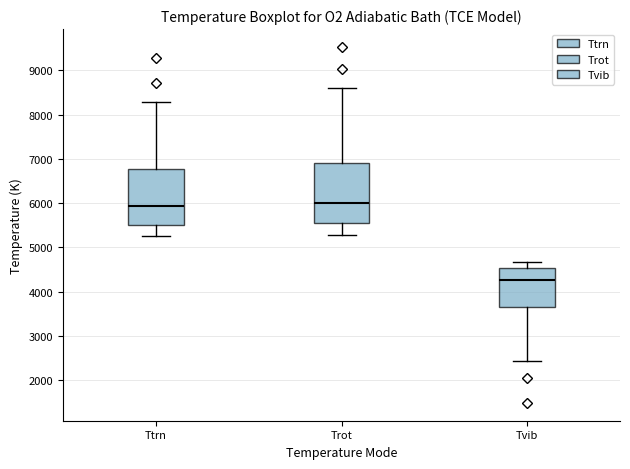

Which box's median line is the lowest?

Tvib